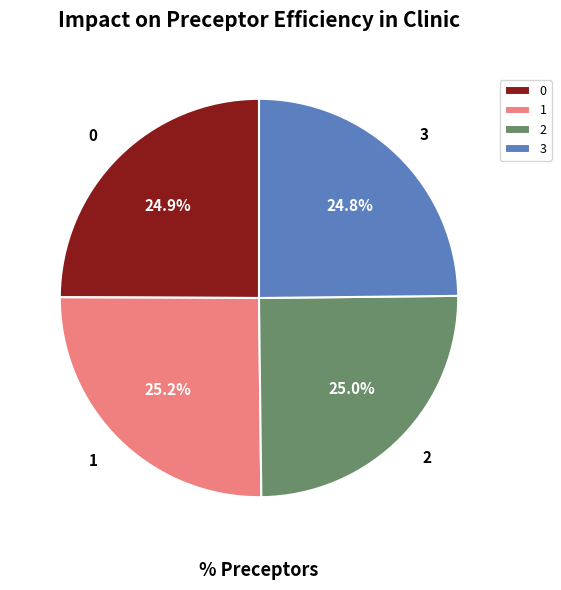

True or false: 2 accounts for 25% of the total.

True